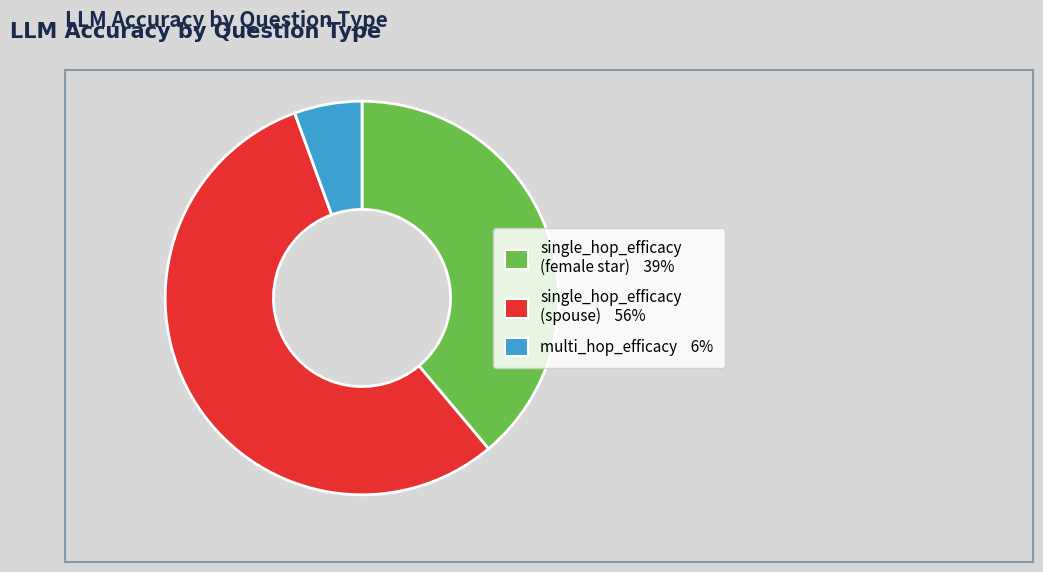

Is there a majority slice in this chart?

Yes